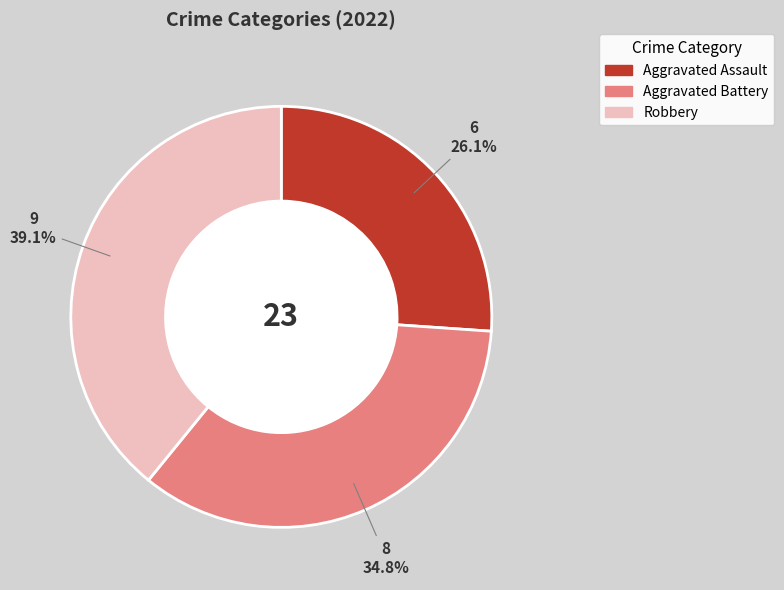

Which has a higher value, Aggravated Battery or Robbery?

Robbery